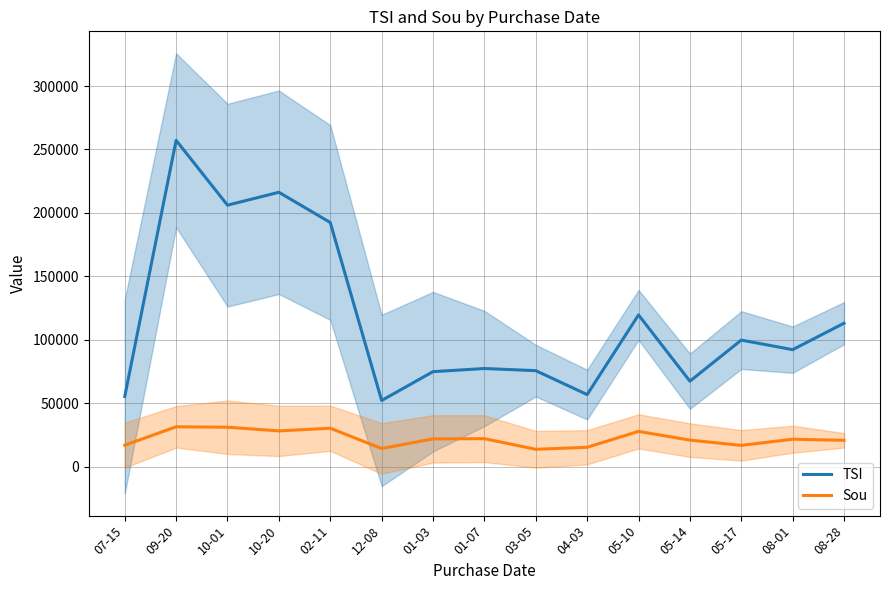

What is the label of the 13th point from the left?

05-17